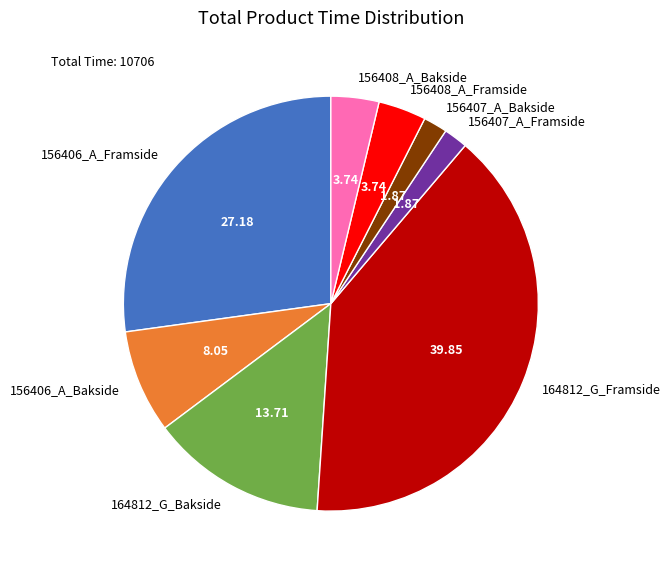

Does 156408_A_Bakside account for over 50% of the chart?

No